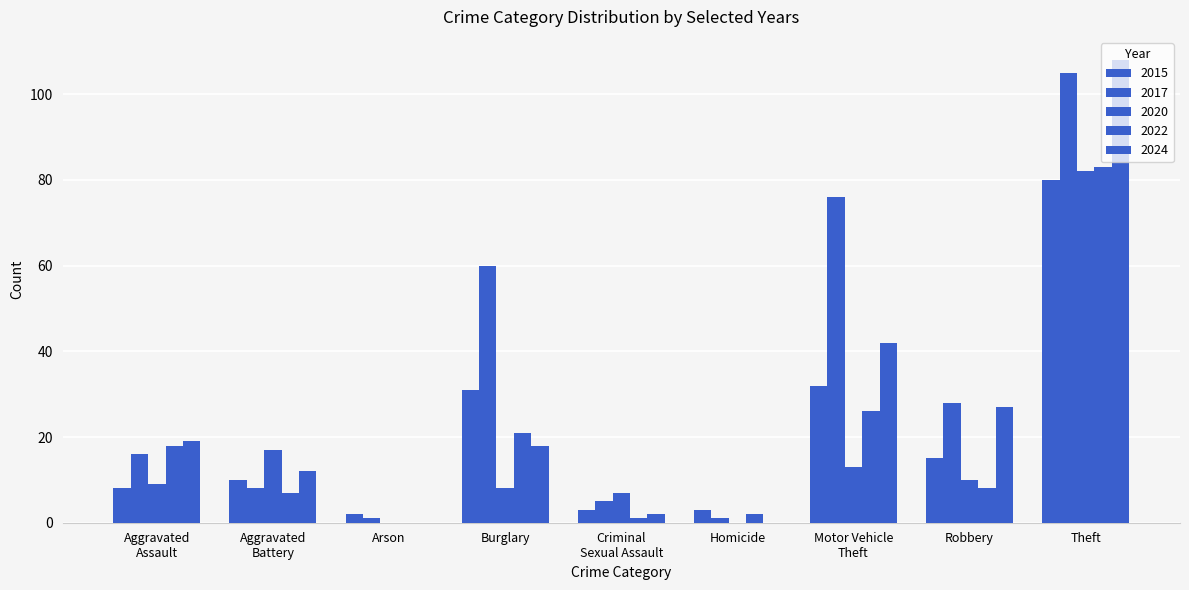

Which label corresponds to the largest value in the chart?

Theft